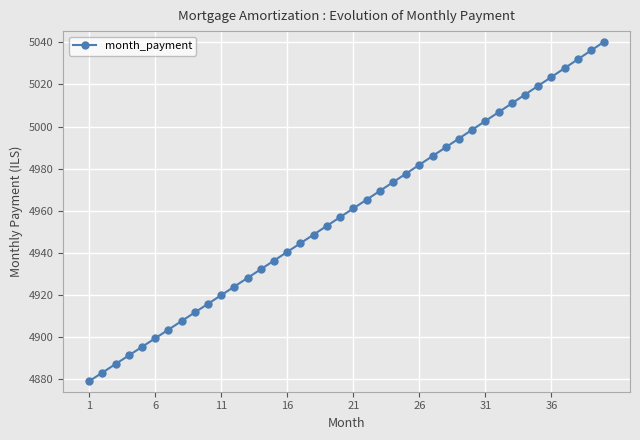

How many lines are shown in the chart?

1